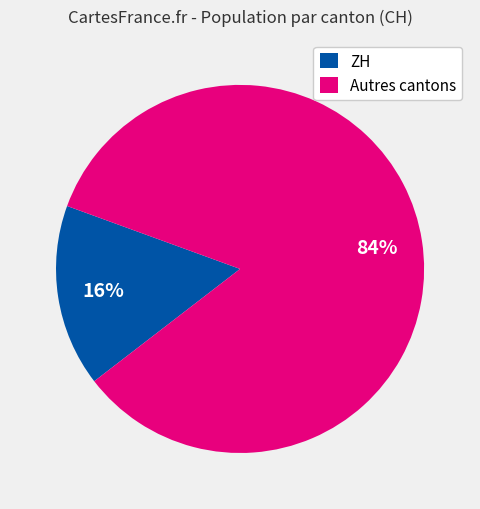

Rank the categories by value from highest to lowest.

Autres cantons, ZH